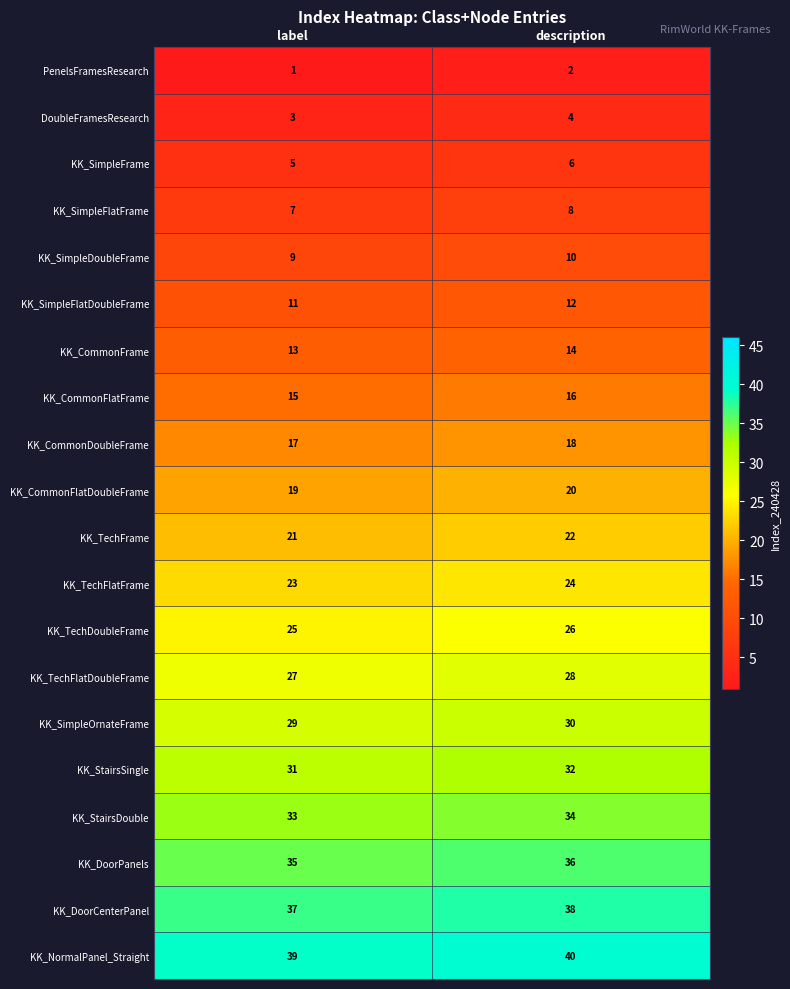

What is the total value across all series at description?

420